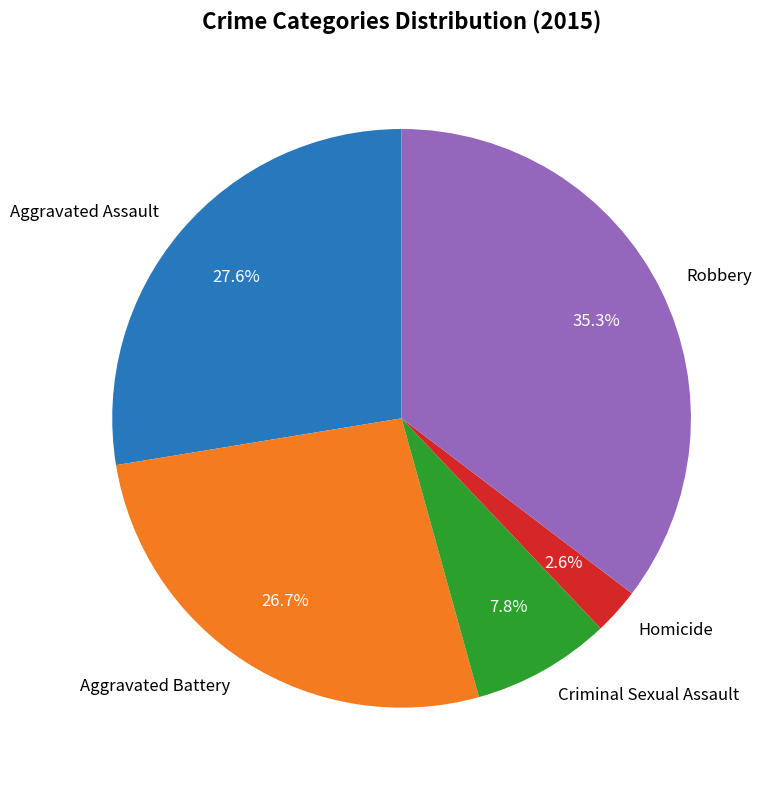

Which slice is the largest?

Robbery